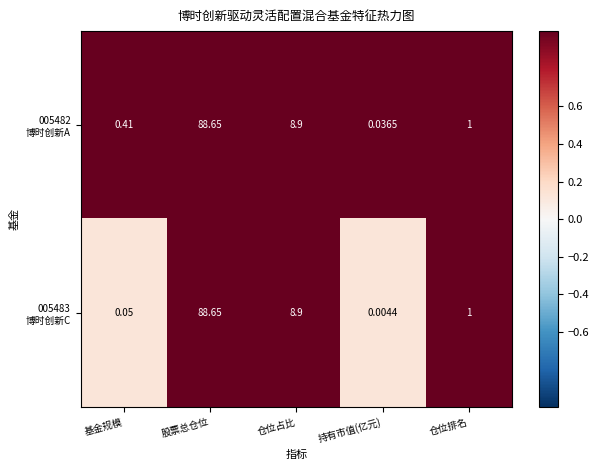

How many data points does each series have?

5